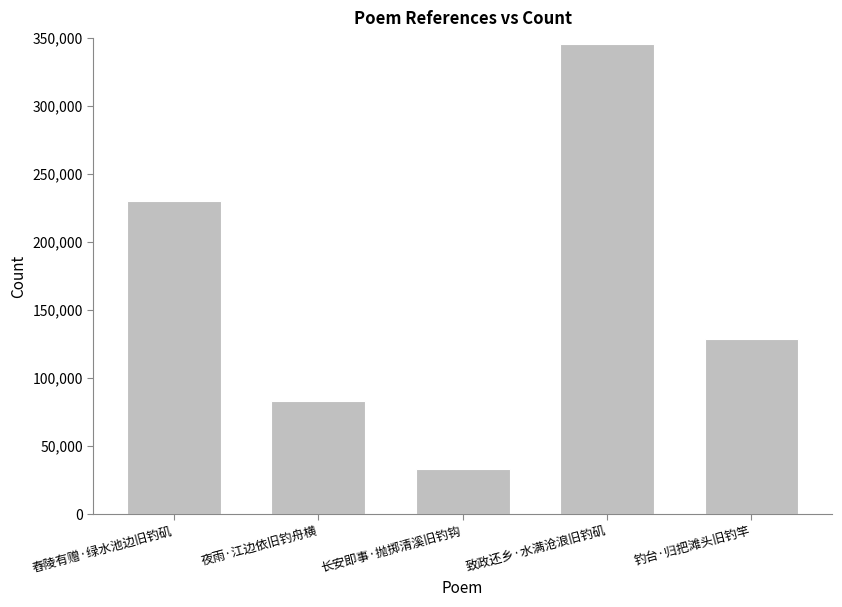

What position from the right is 夜雨·江边依旧钓舟横?

4